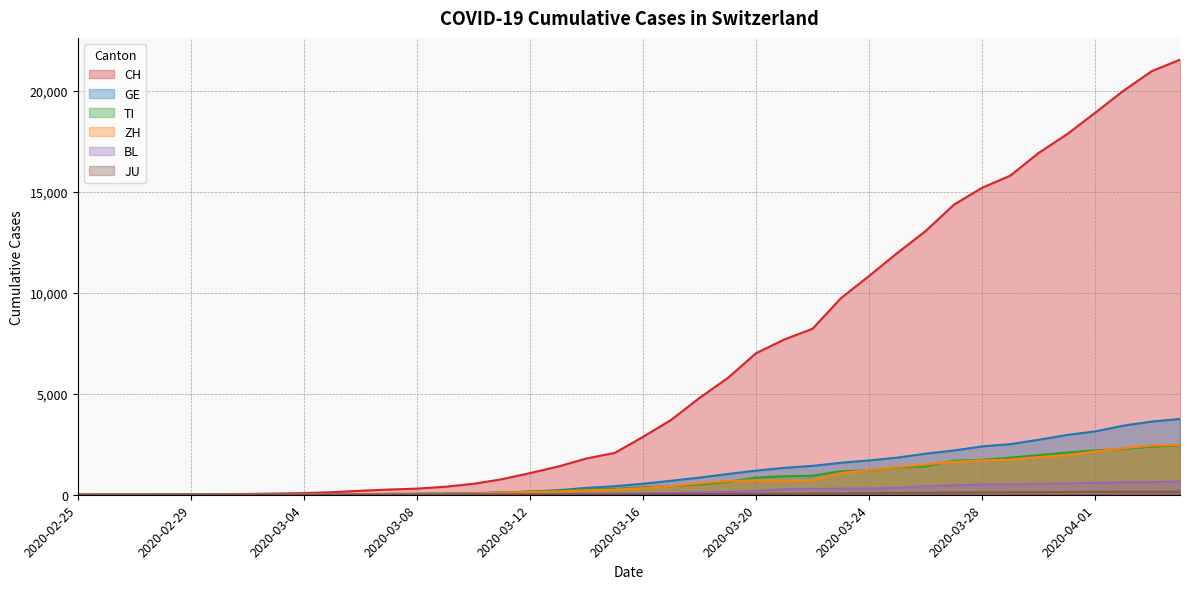

At which category is the sum across all series the highest?

2020-04-04